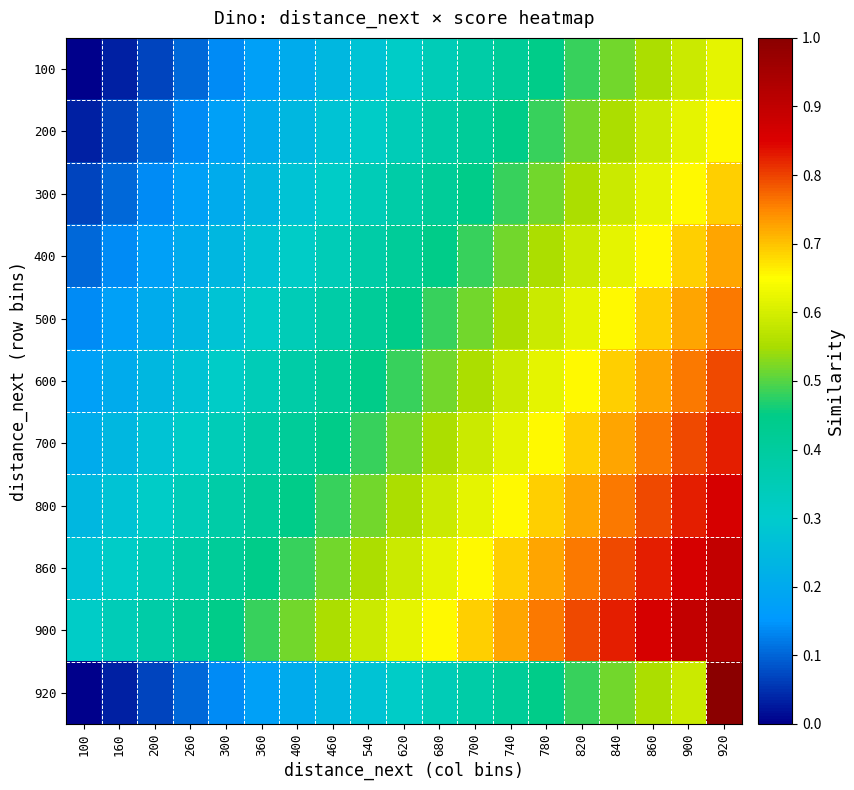

Reading right to left, transcribe all the data shown in this chart.

100: 920=0.6	900=0.6	860=0.6	840=0.5	820=0.5	780=0.4	740=0.4	700=0.4	680=0.3	620=0.3	540=0.3	460=0.2	400=0.2	360=0.2	300=0.1	260=0.1	200=0.1	160=0.0	100=0.0
200: 920=0.7	900=0.6	860=0.6	840=0.6	820=0.5	780=0.5	740=0.4	700=0.4	680=0.4	620=0.3	540=0.3	460=0.3	400=0.2	360=0.2	300=0.2	260=0.1	200=0.1	160=0.1	100=0.0
300: 920=0.7	900=0.7	860=0.6	840=0.6	820=0.6	780=0.5	740=0.5	700=0.4	680=0.4	620=0.4	540=0.3	460=0.3	400=0.3	360=0.2	300=0.2	260=0.2	200=0.1	160=0.1	100=0.1
400: 920=0.7	900=0.7	860=0.7	840=0.6	820=0.6	780=0.6	740=0.5	700=0.5	680=0.4	620=0.4	540=0.4	460=0.3	400=0.3	360=0.3	300=0.2	260=0.2	200=0.2	160=0.1	100=0.1
500: 920=0.8	900=0.7	860=0.7	840=0.7	820=0.6	780=0.6	740=0.6	700=0.5	680=0.5	620=0.4	540=0.4	460=0.4	400=0.3	360=0.3	300=0.3	260=0.2	200=0.2	160=0.2	100=0.1
600: 920=0.8	900=0.8	860=0.7	840=0.7	820=0.7	780=0.6	740=0.6	700=0.6	680=0.5	620=0.5	540=0.4	460=0.4	400=0.4	360=0.3	300=0.3	260=0.3	200=0.2	160=0.2	100=0.2
700: 920=0.8	900=0.8	860=0.8	840=0.7	820=0.7	780=0.7	740=0.6	700=0.6	680=0.6	620=0.5	540=0.5	460=0.4	400=0.4	360=0.4	300=0.3	260=0.3	200=0.3	160=0.2	100=0.2
800: 920=0.9	900=0.8	860=0.8	840=0.8	820=0.7	780=0.7	740=0.7	700=0.6	680=0.6	620=0.6	540=0.5	460=0.5	400=0.4	360=0.4	300=0.4	260=0.3	200=0.3	160=0.3	100=0.2
860: 920=0.9	900=0.9	860=0.8	840=0.8	820=0.8	780=0.7	740=0.7	700=0.7	680=0.6	620=0.6	540=0.6	460=0.5	400=0.5	360=0.4	300=0.4	260=0.4	200=0.3	160=0.3	100=0.3
900: 920=0.9	900=0.9	860=0.9	840=0.8	820=0.8	780=0.8	740=0.7	700=0.7	680=0.7	620=0.6	540=0.6	460=0.6	400=0.5	360=0.5	300=0.4	260=0.4	200=0.4	160=0.3	100=0.3
920: 920=1.0	900=0.6	860=0.6	840=0.5	820=0.5	780=0.4	740=0.4	700=0.4	680=0.3	620=0.3	540=0.3	460=0.2	400=0.2	360=0.2	300=0.1	260=0.1	200=0.1	160=0.0	100=0.0